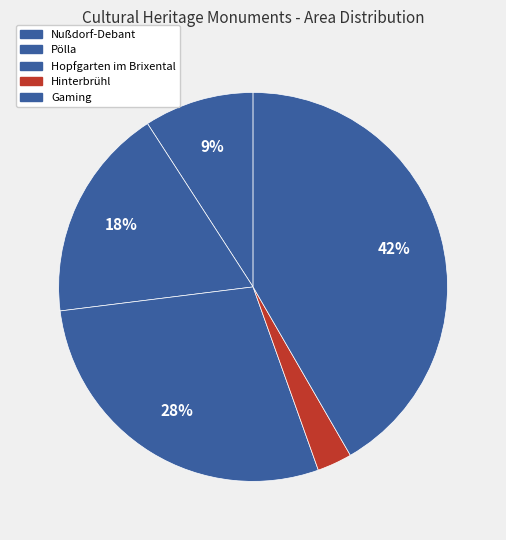

How much of the chart is everything except Hopfgarten im Brixental?

71.5%